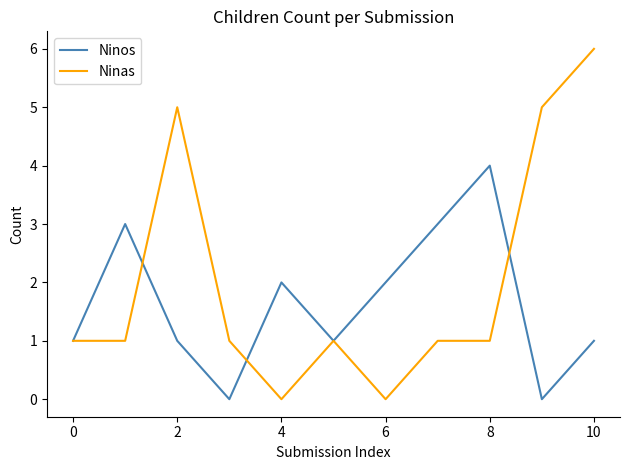

What is the average value of the Ninas series?

2